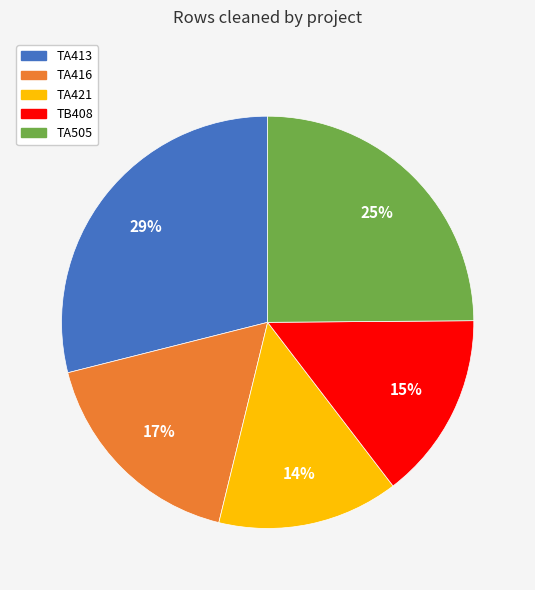

To the nearest percent, what percentage of the pie is TA421?

14%